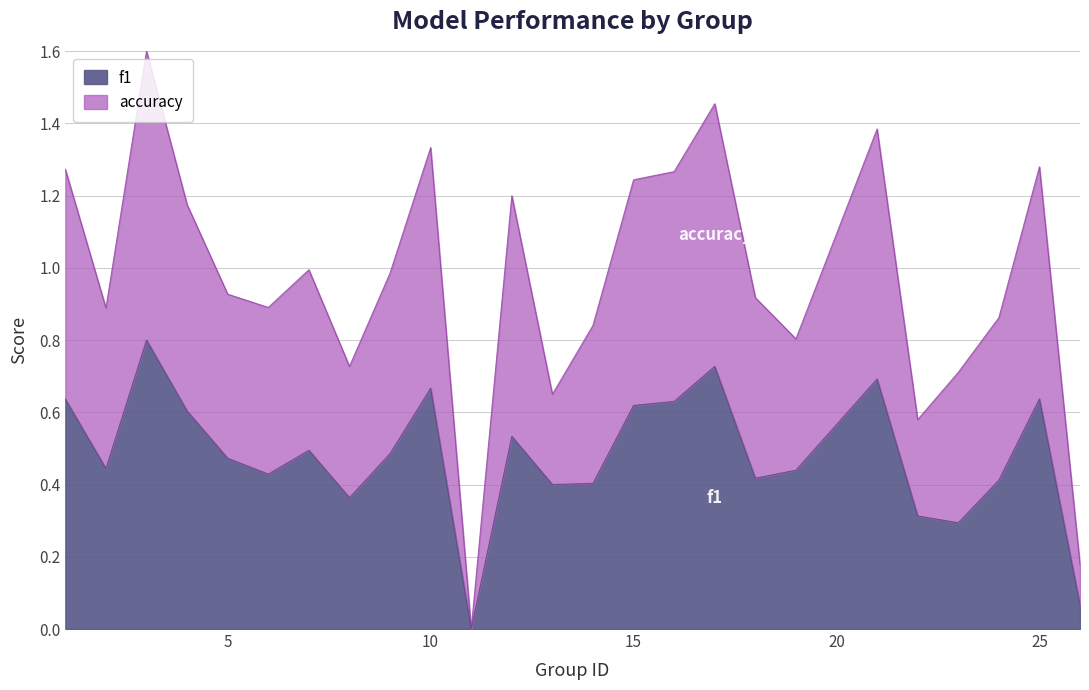

In accuracy, how many points are lower than both neighbors (excluding endpoints)?

7